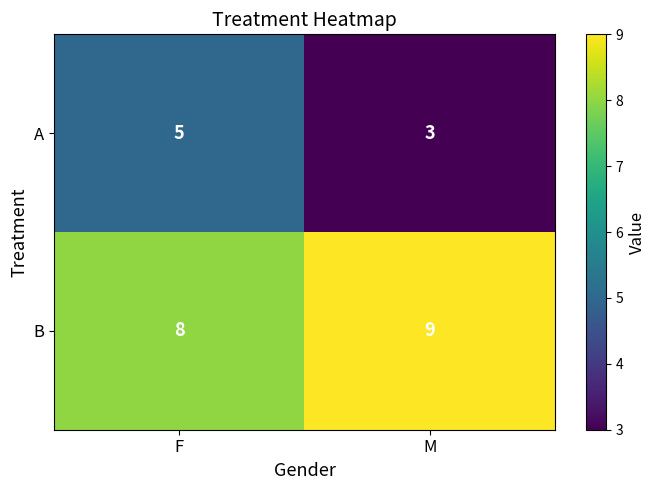

What is the total value across all series at F?

13